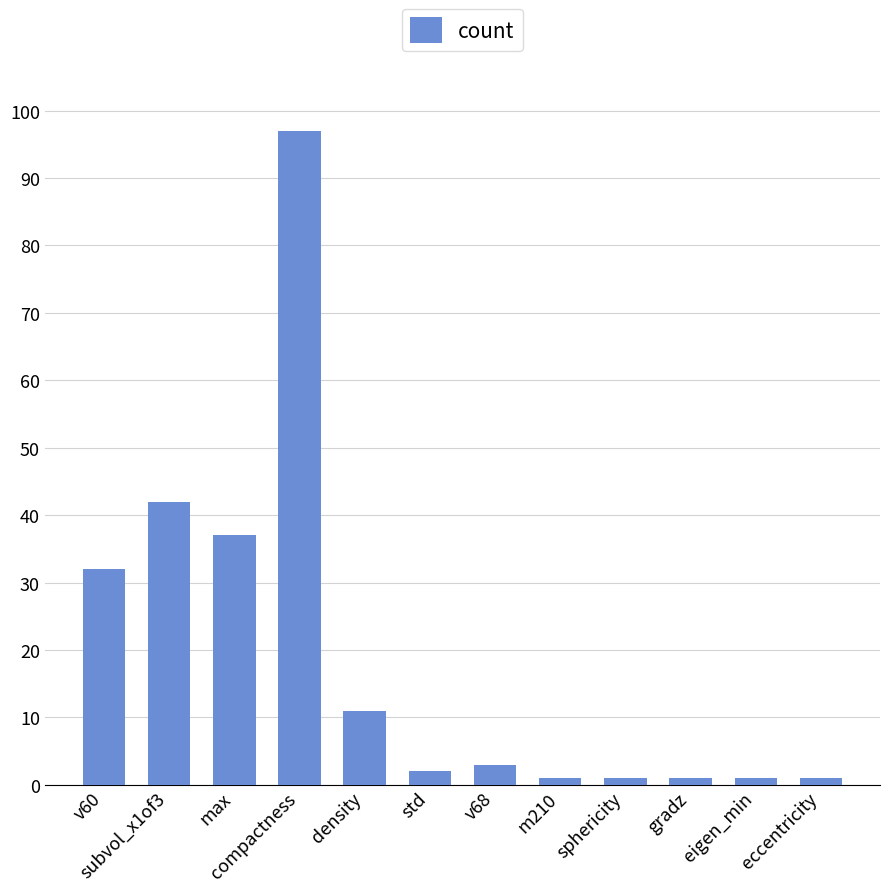

Are the bars horizontal?

No